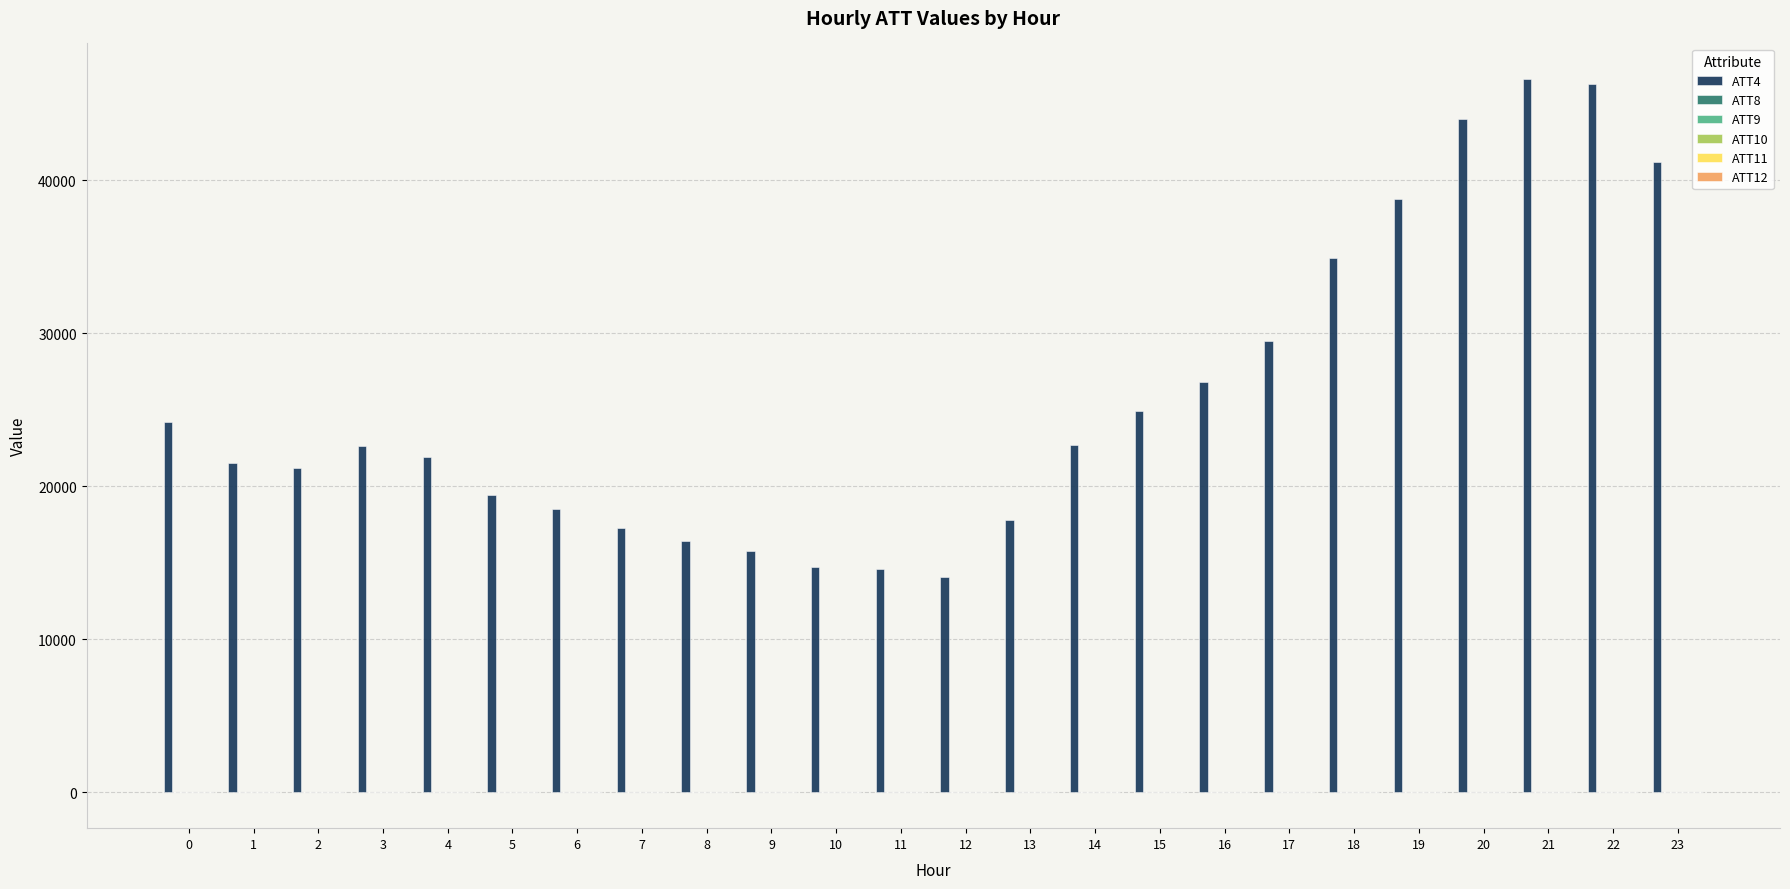

The value of ATT4 at 12 is 8776.8. True or false?

False